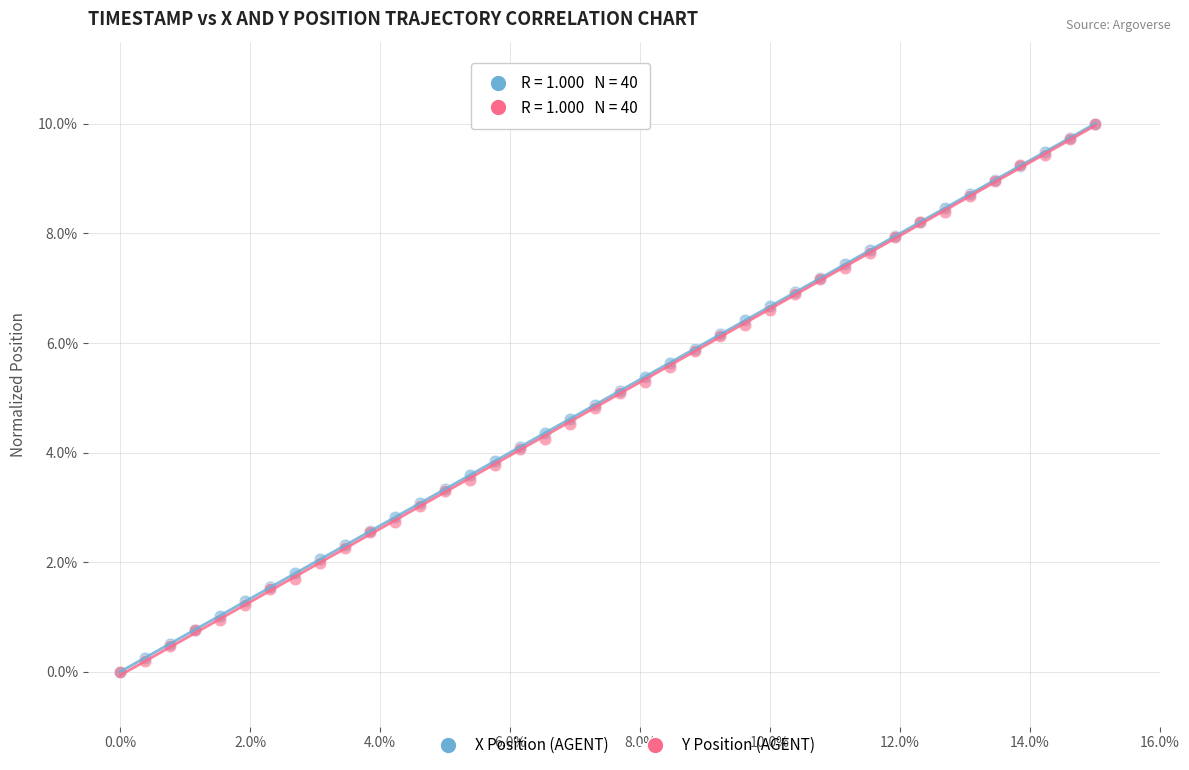

What are all the series names shown in the legend?

X Position (AGENT), Y Position (AGENT)